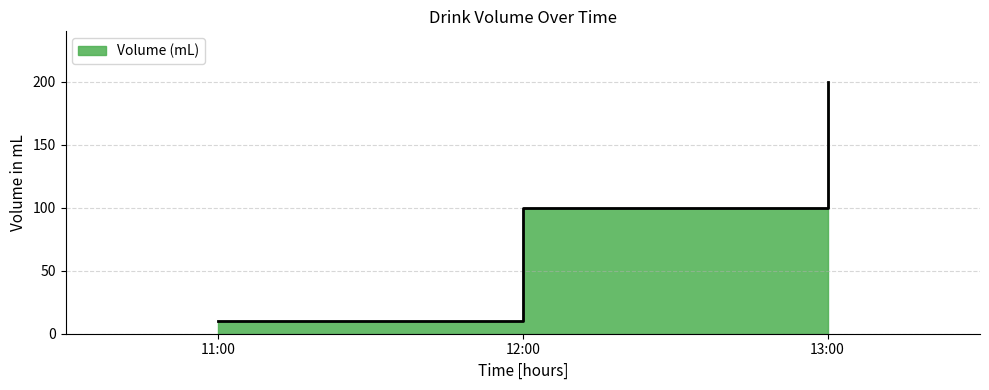

Where does the data first go above 100?

13:00